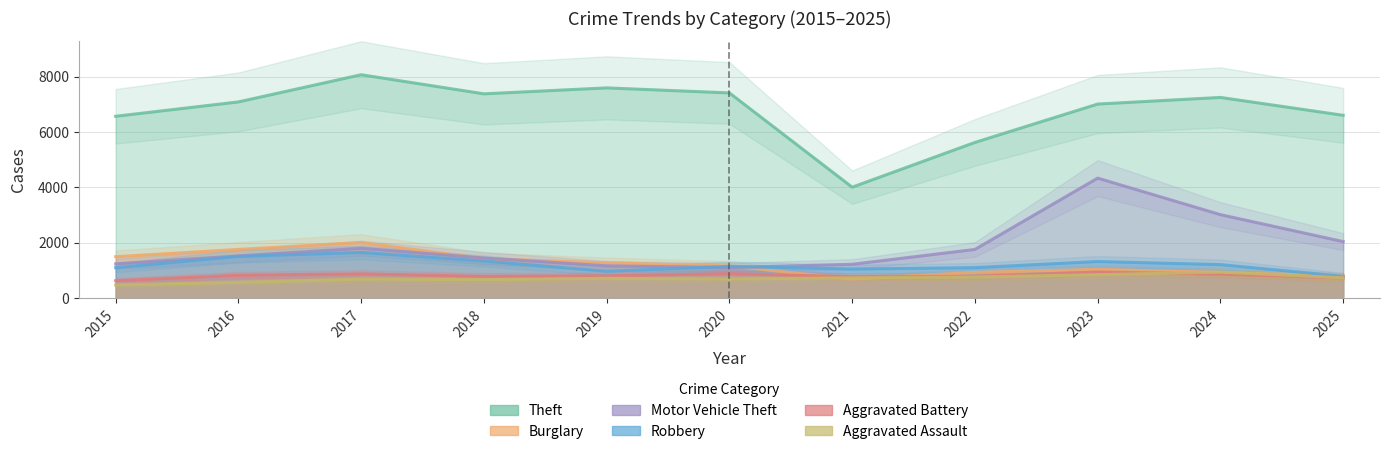

Between 2020 and 2023, which is larger?

2020